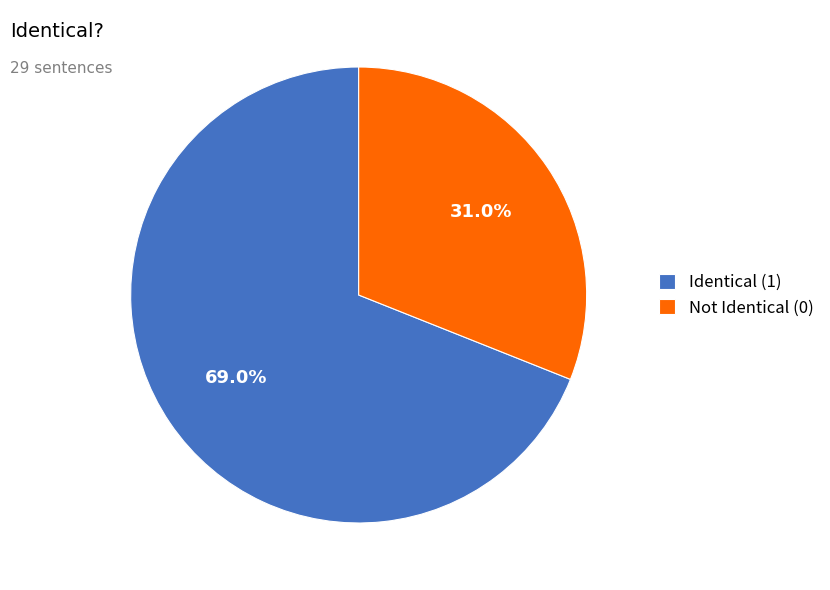

To the nearest percent, what is the difference between the Not Identical (0) and Identical (1) slice percentages?

38%